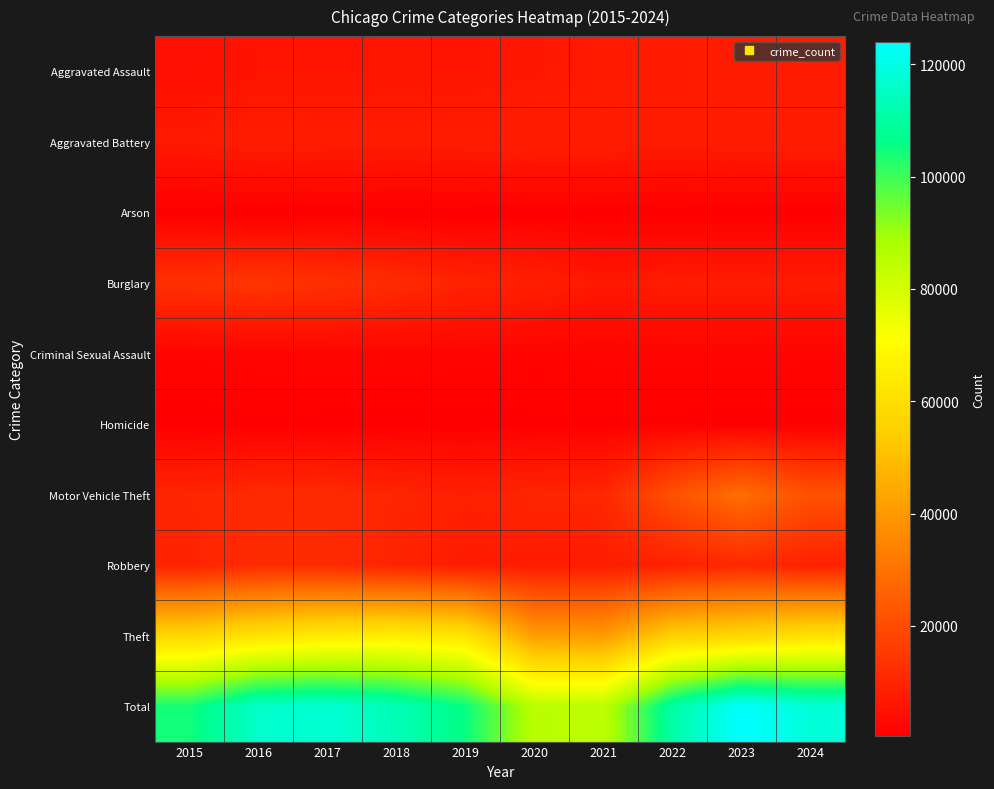

How many categories are shown in the chart?

10